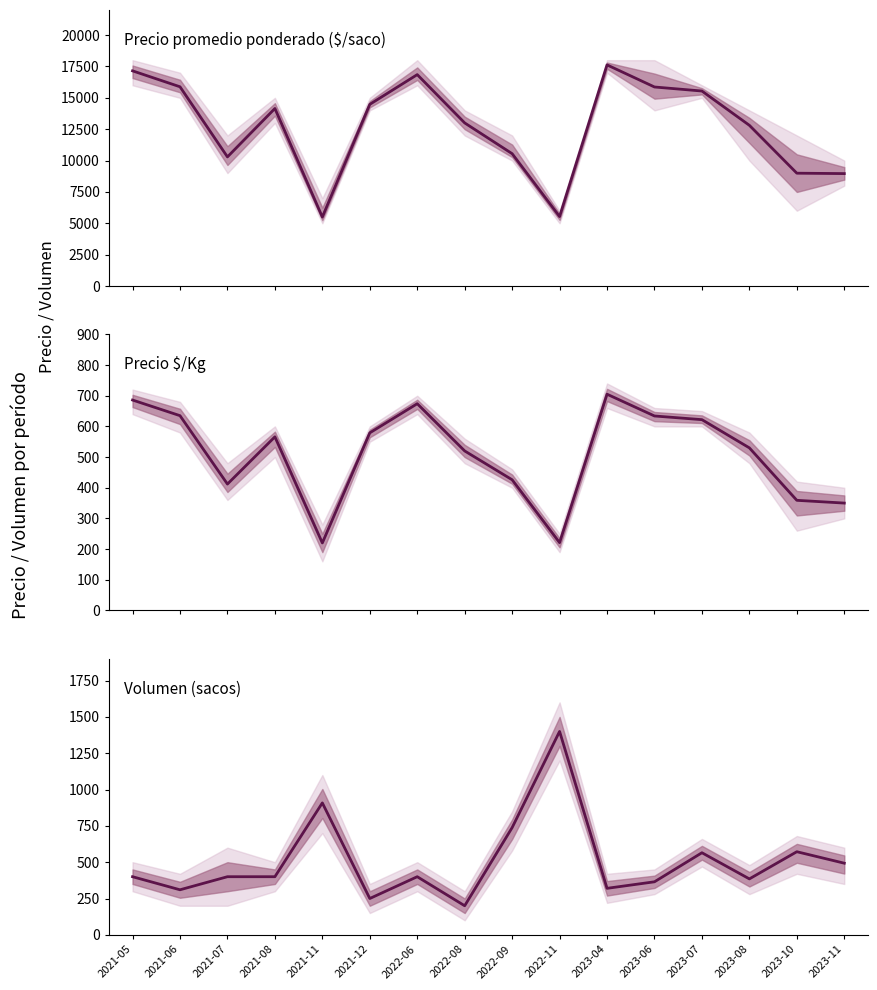

In Precio $/Kg, how many points are lower than both neighbors (excluding endpoints)?

3